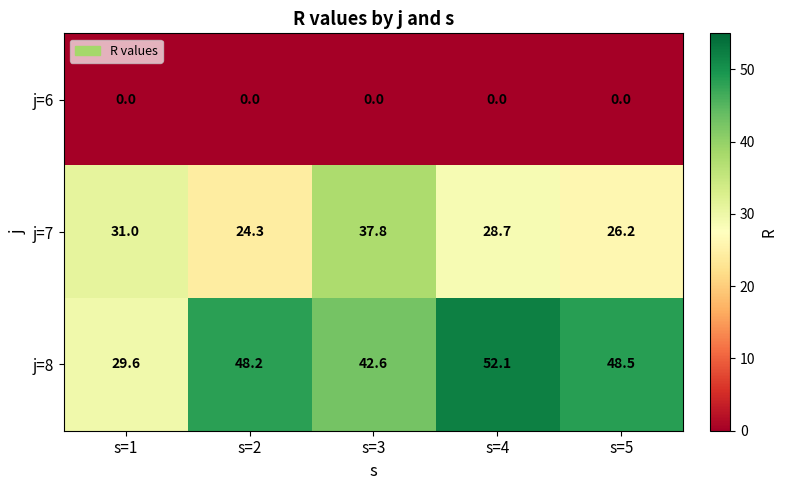

Where does the j=8 series first go above 48?

s=2